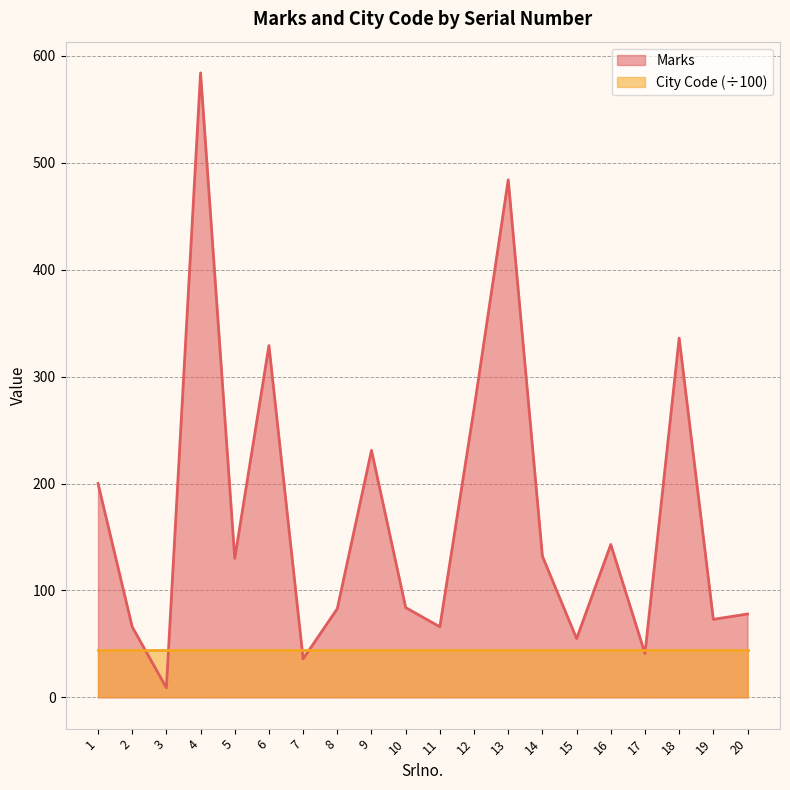

Where does the data first go above 130?

1